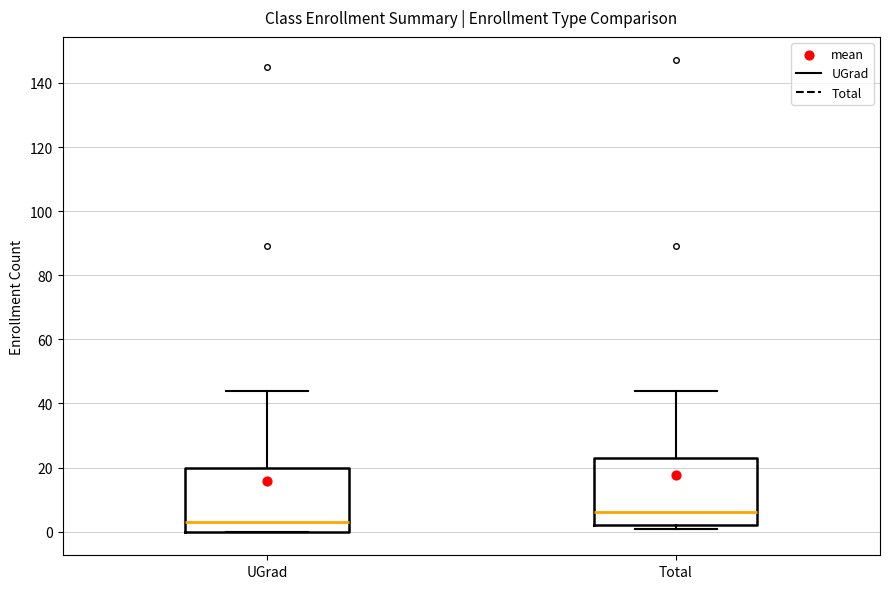

Reading left to right, read every box against the y-axis: the position of its median line, the range the box covers, and the ends of its whiskers. The values are not printed on the chart, so give them approximately, as read against the axis.

UGrad: median 4, box 0 to 20, whiskers 0 to 44
Total: median 6, box 2 to 24, whiskers 2 (just below the box's lower edge) to 44